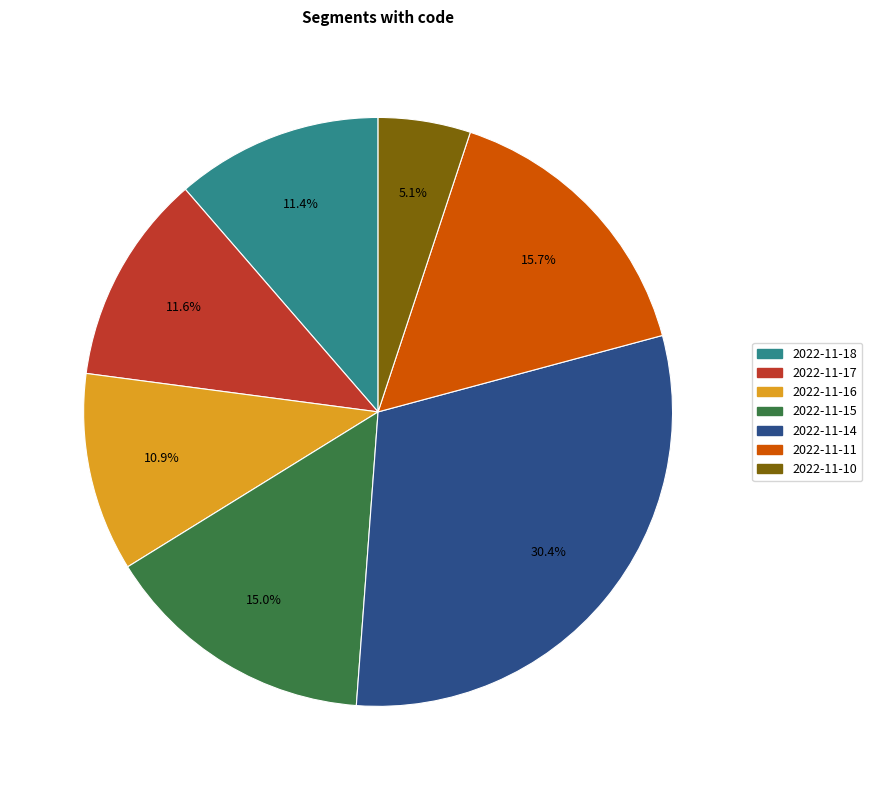

What portion of the pie excludes 2022-11-10?

94.9%